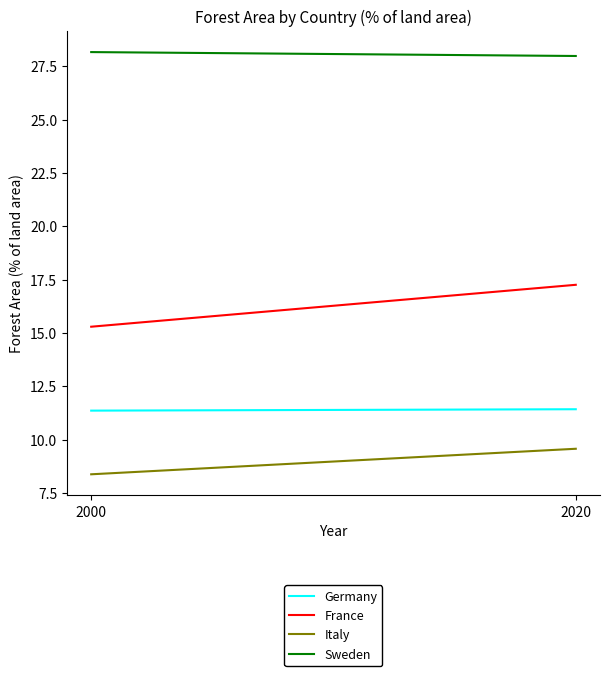

Which series changed the most between 2000 and 2020?

France